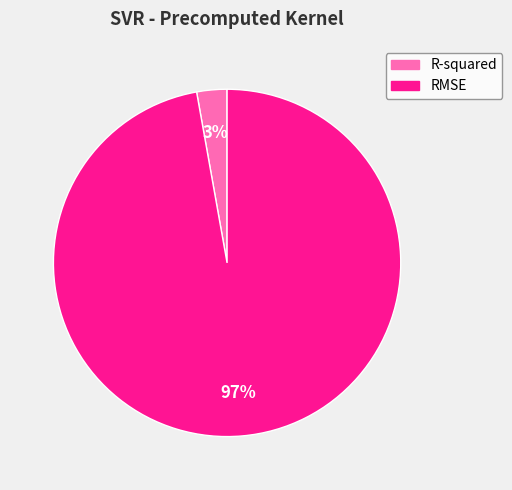

To the nearest percent, what percentage of the pie is R-squared?

3%